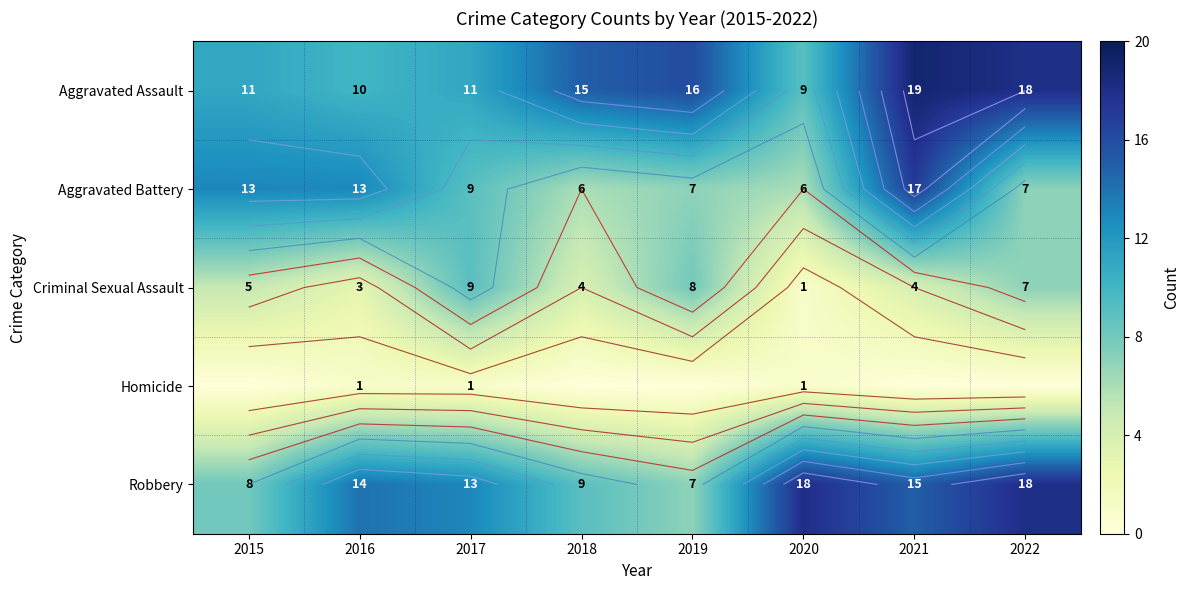

What is the total value across all series at 2017?

43